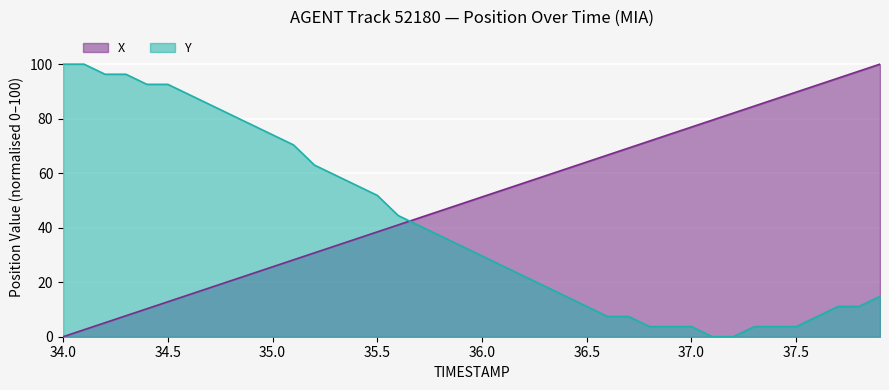

The value of X at 36.0 is 51.3. True or false?

True